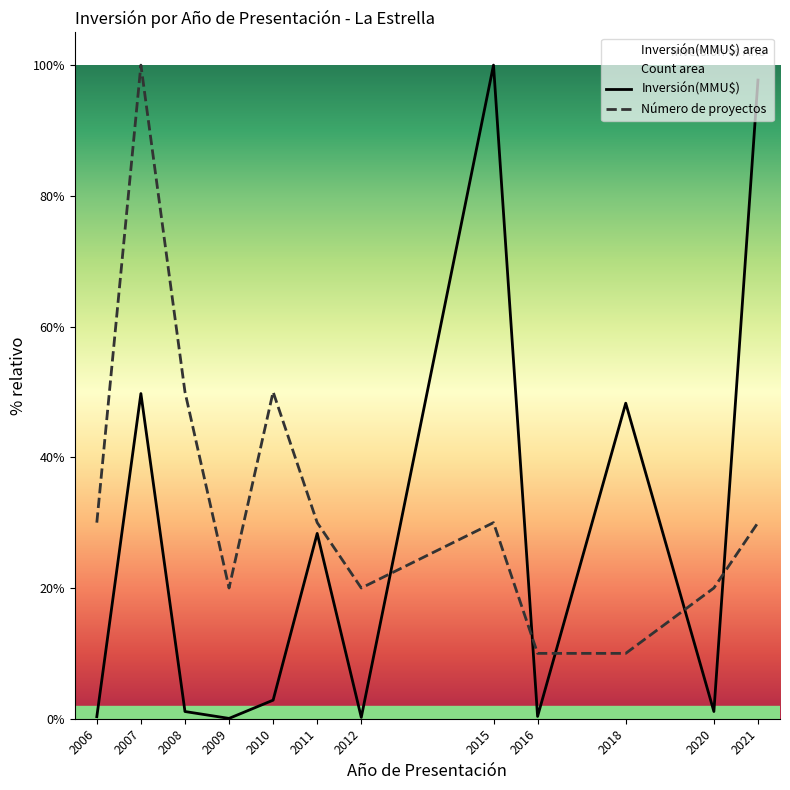

How many data points in Número de proyectos are less than 30?

5